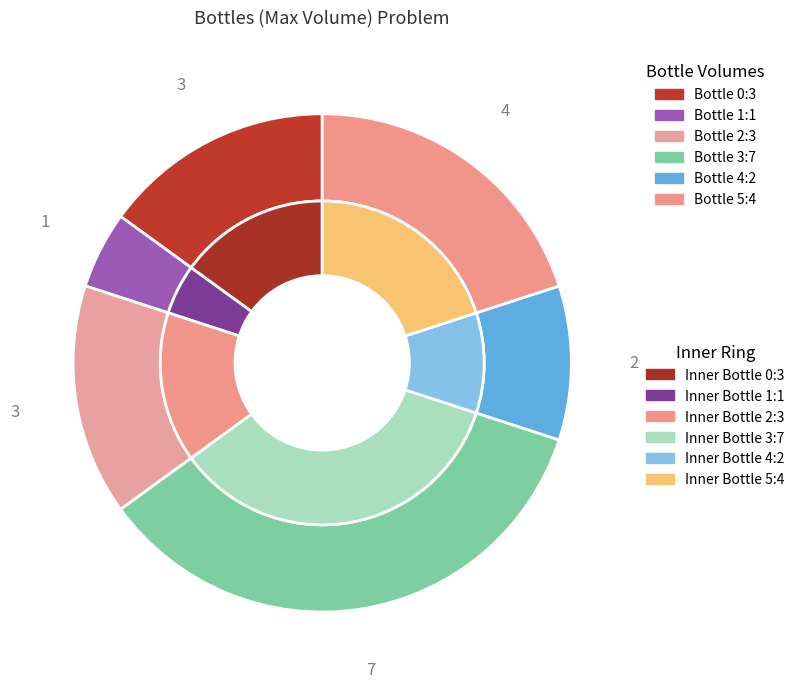

What is the change in value from Bottle 1 to Bottle 4?

+1